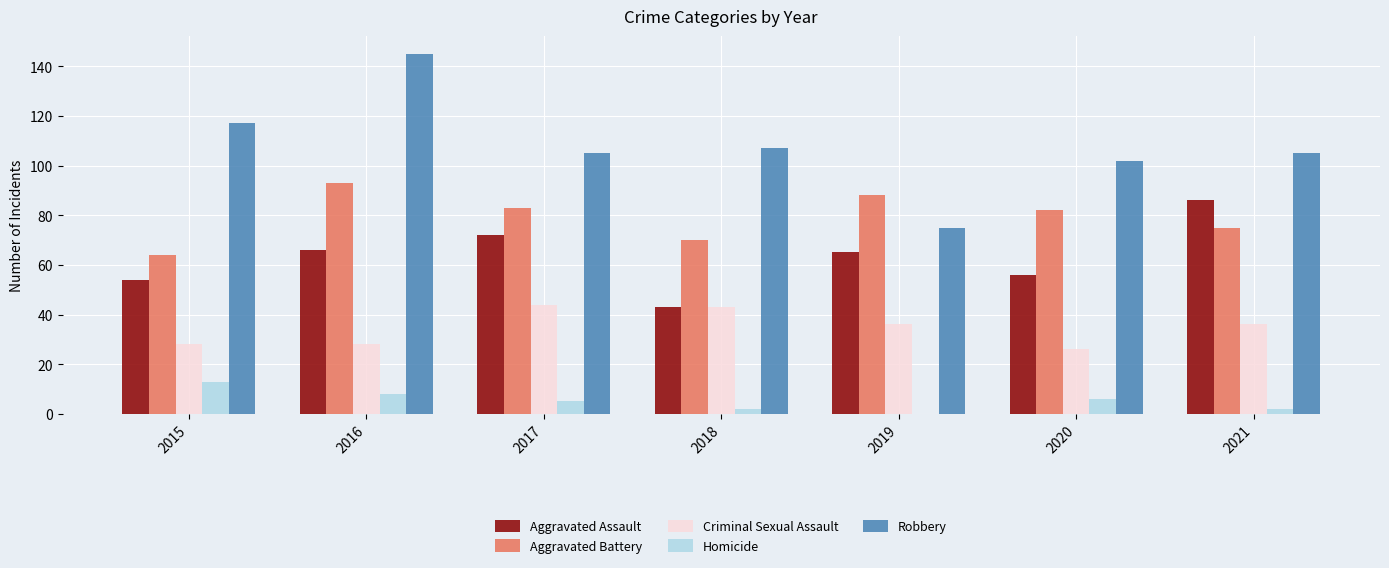

The value of Criminal Sexual Assault at 2021 is 62. True or false?

False